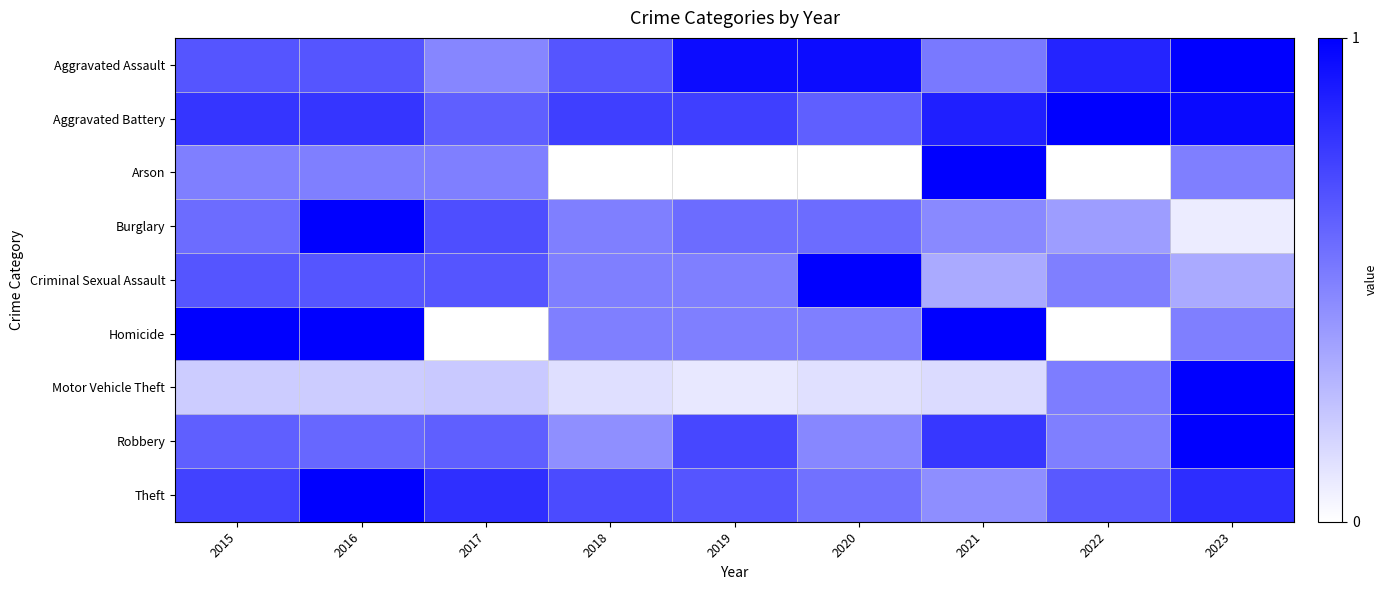

Which category has the highest value across all series?

2023